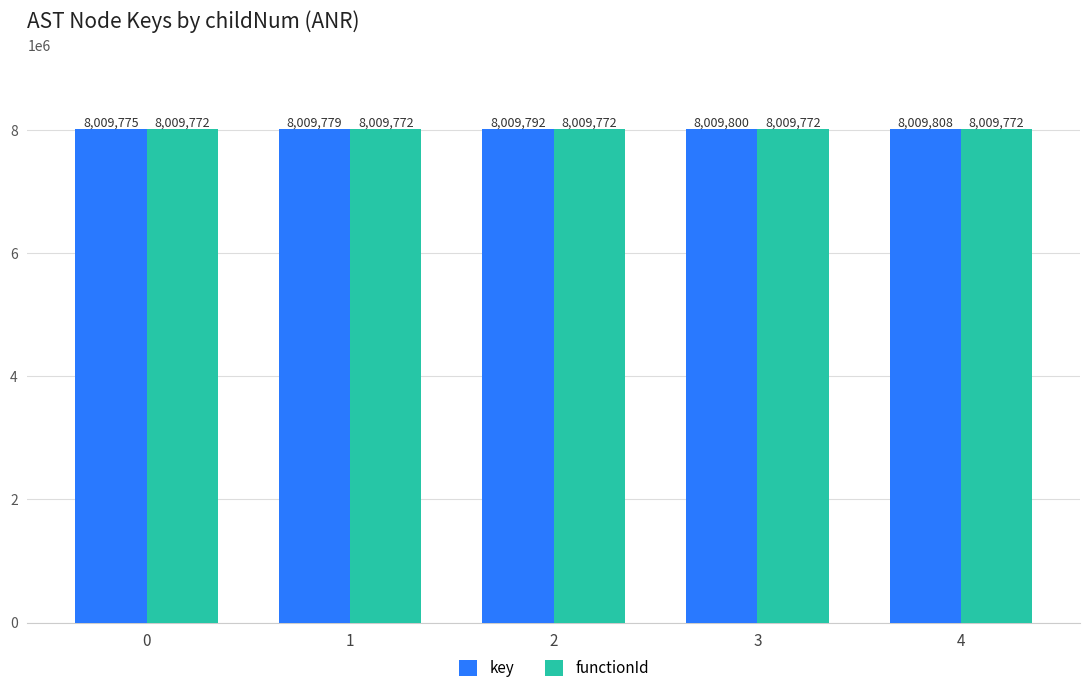

Is the value of functionId at 2 greater than the value of key at 1?

No